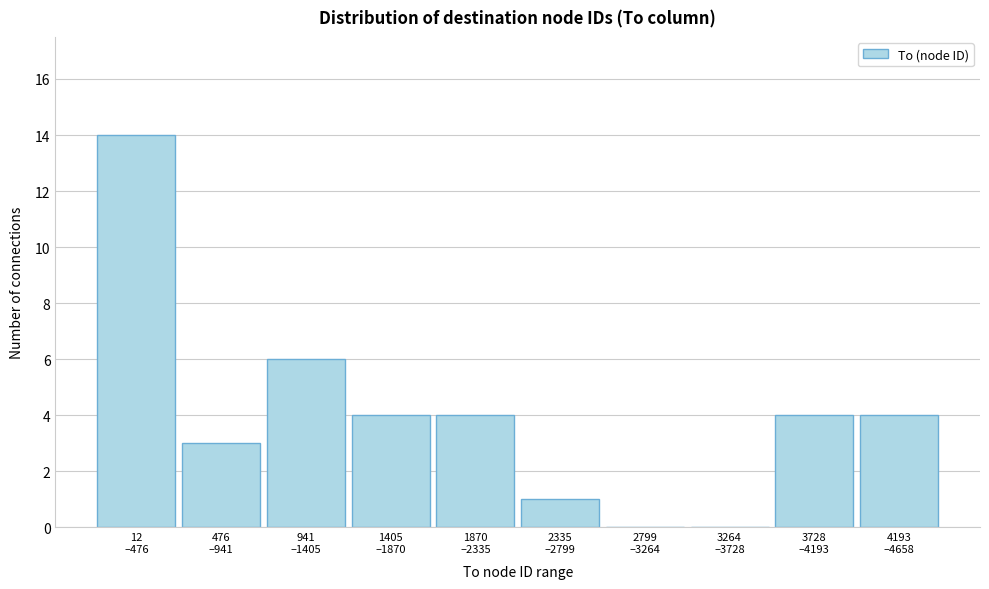

What is the greatest value displayed?

14